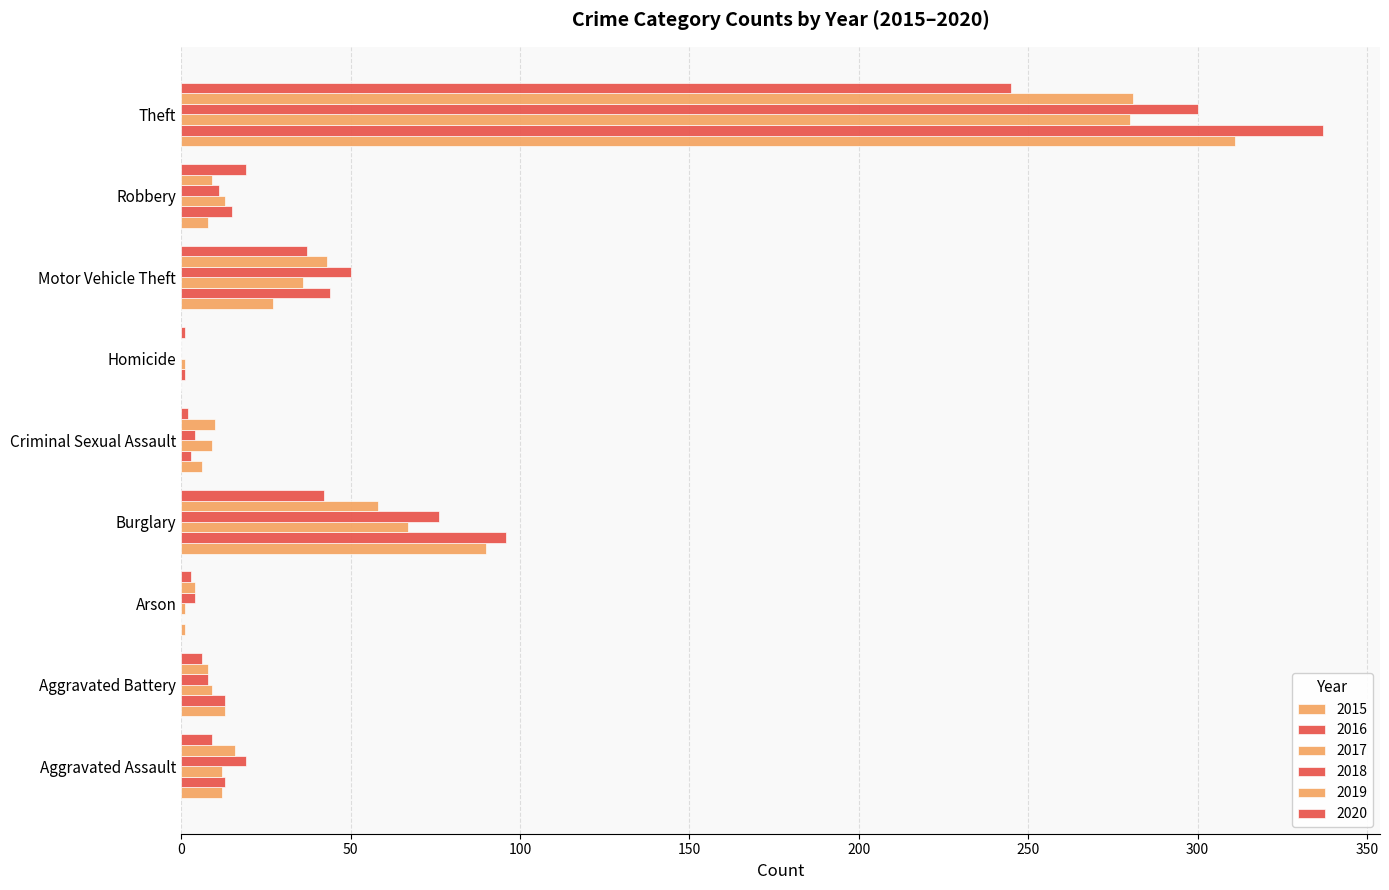

Is it true that 2018 equals 3 at Robbery?

False